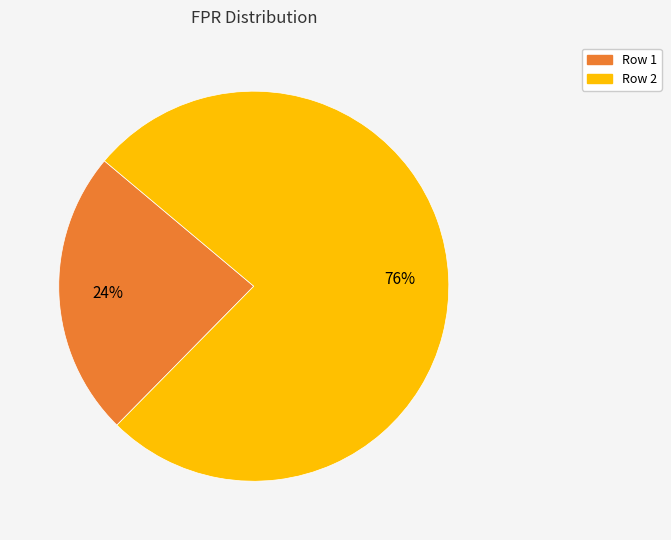

Is there a majority slice in this chart?

Yes